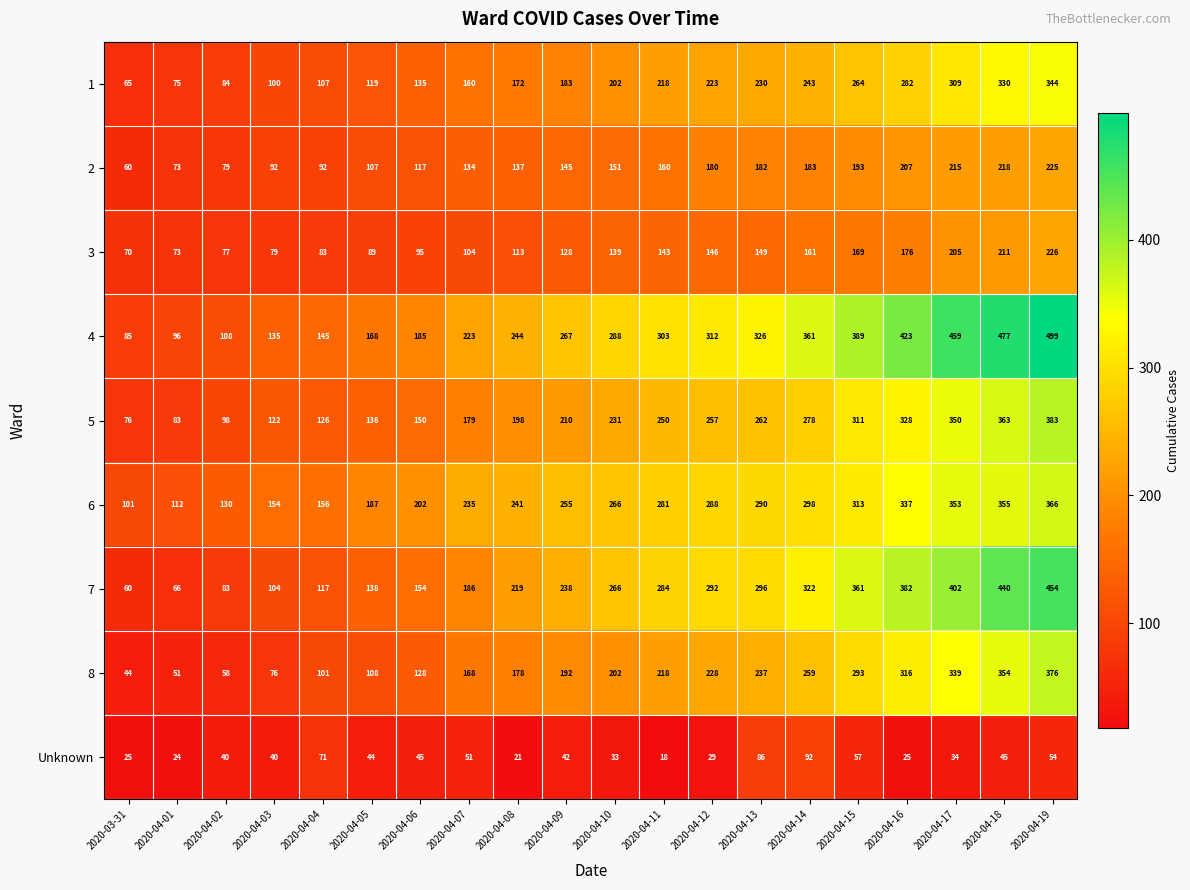

How many data points does each series have?

20